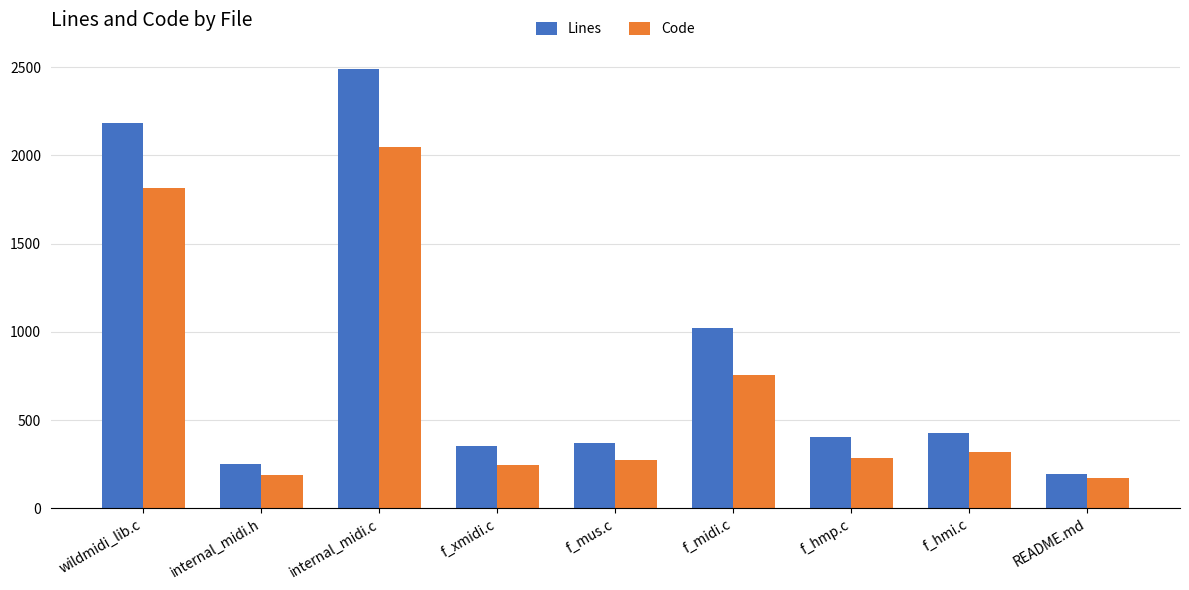

Rank the series by their maximum value, from highest to lowest.

Lines, Code